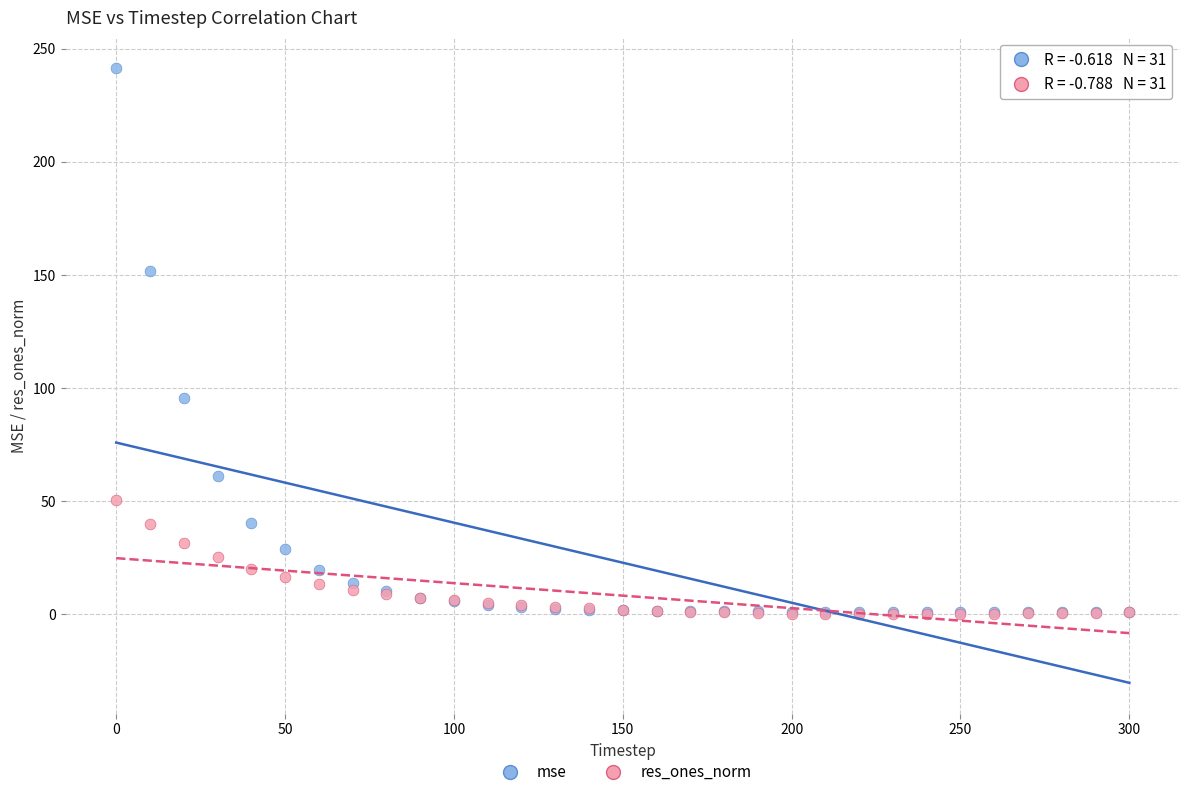

Across all series, what Y value is closest to 120?

95.6